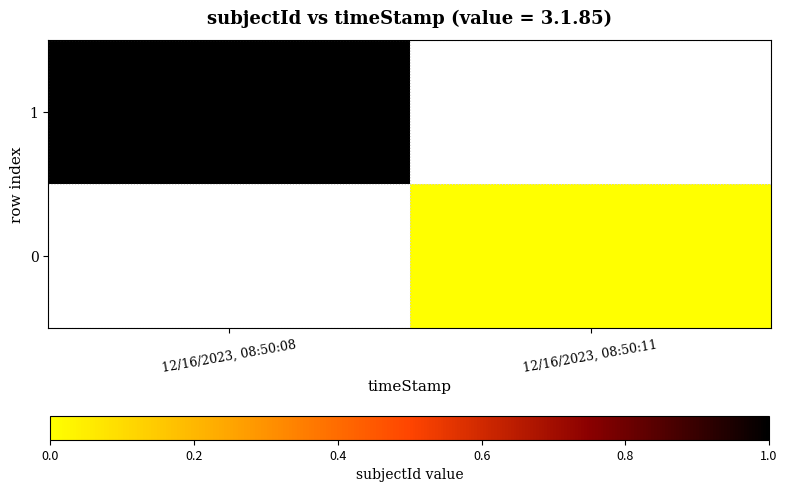

Which series has the widest spread of values?

1